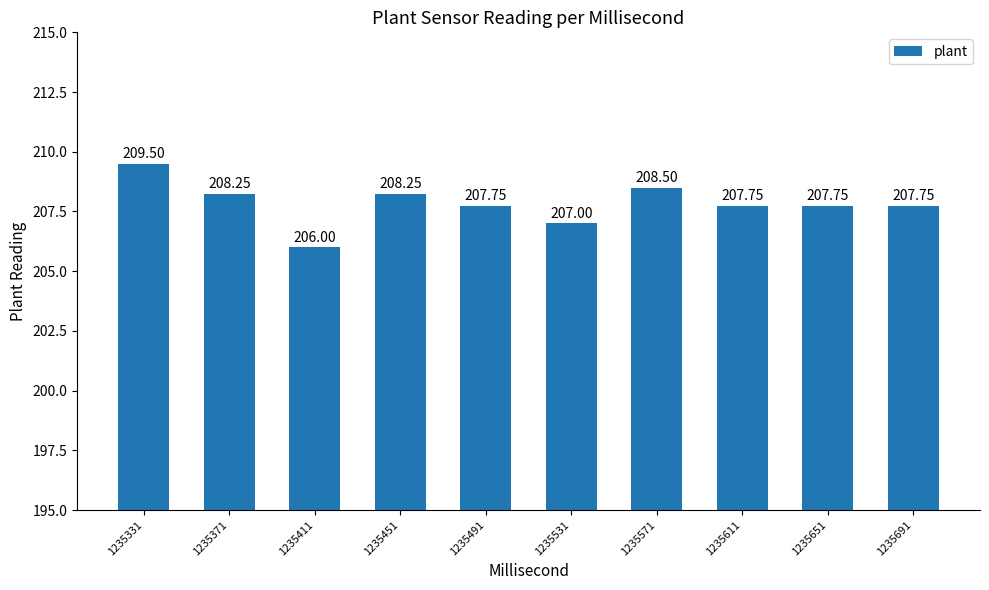

The chart shows a value of 207.8 at 1235611. True or false?

True